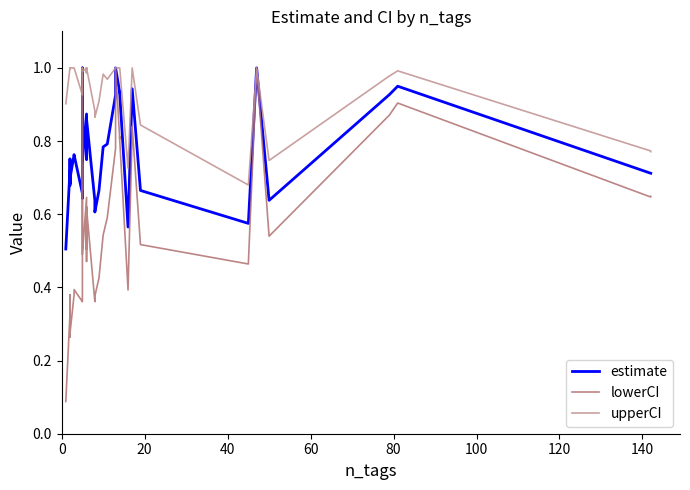

What is the greatest value displayed?

1.0